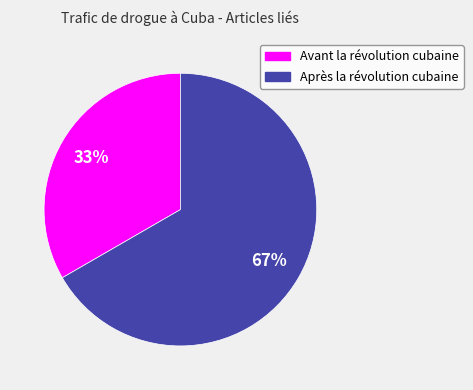

How many segments does this pie chart have?

2